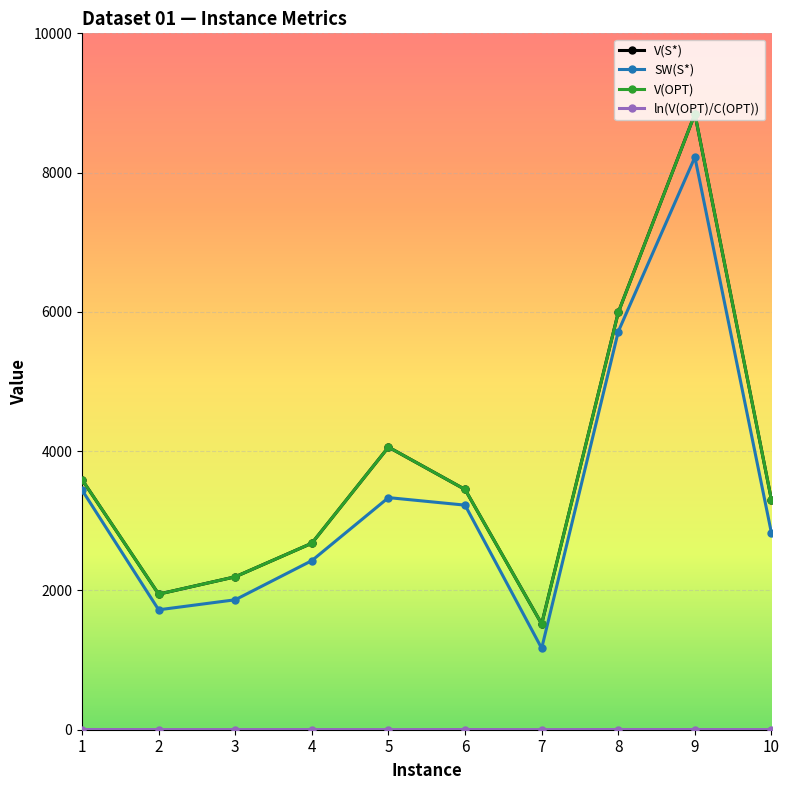

Rank the categories by ln(V(OPT)/C(OPT)) value from highest to lowest.

1, 8, 6, 9, 4, 2, 10, 3, 5, 7